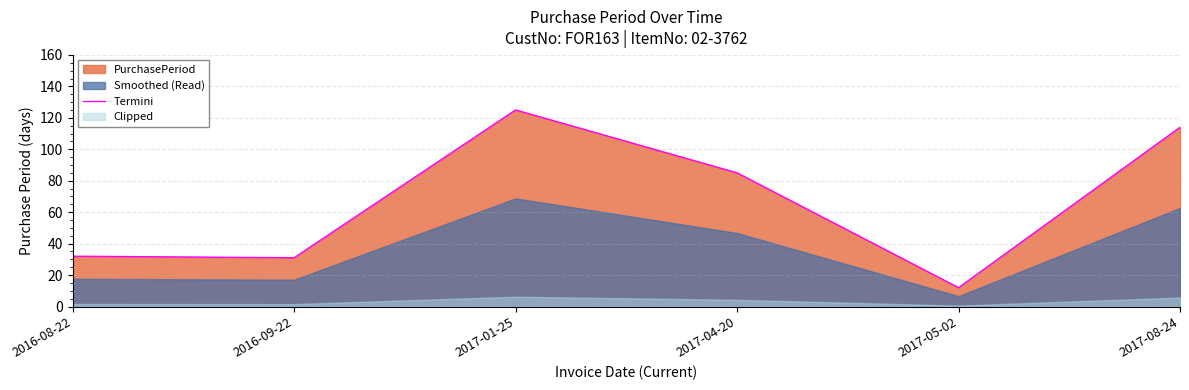

Reading right to left, extract all data points from this chart.

114	12	85	125	31	32